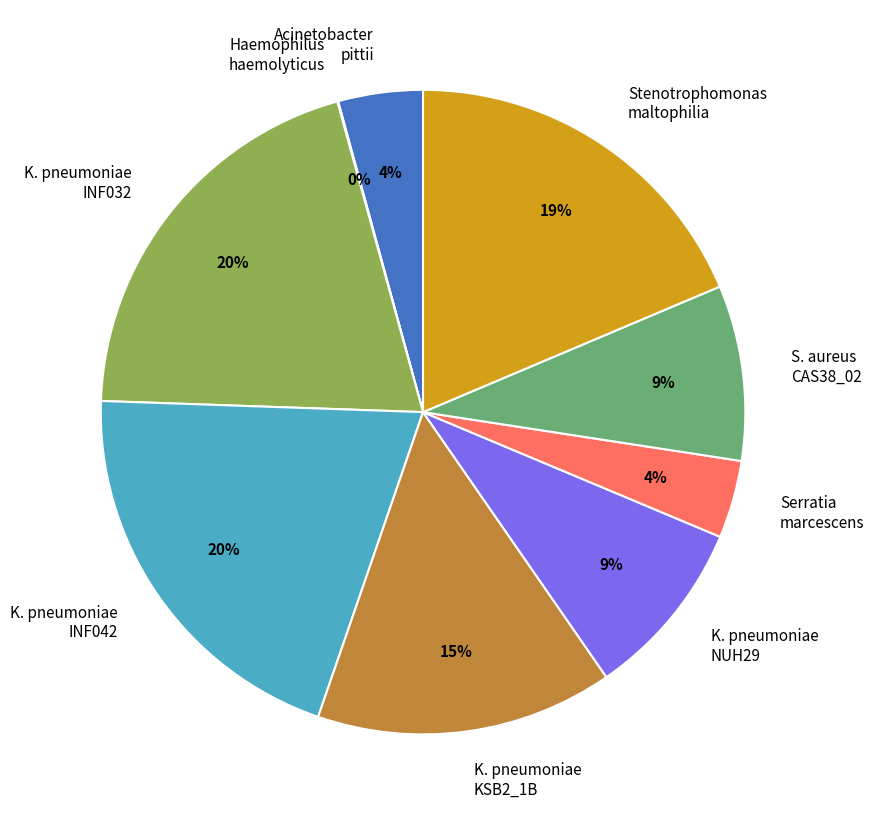

To the nearest percent, what is the difference between the largest and smallest slice percentages?

20%